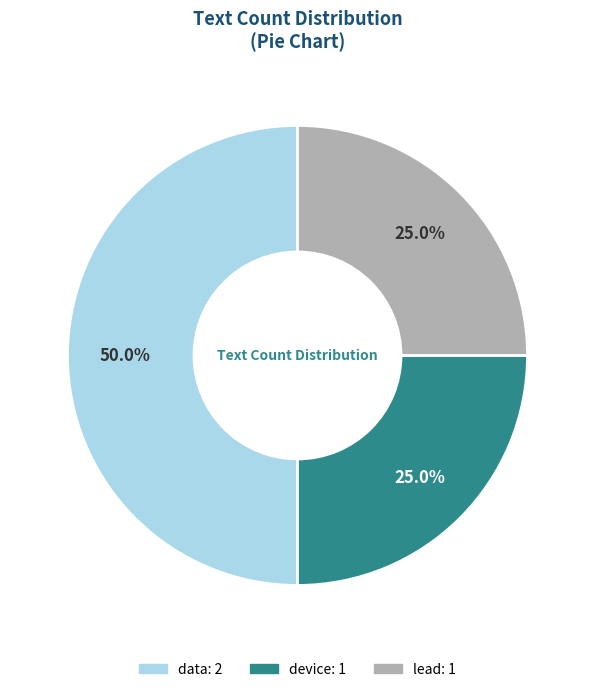

How many segments does this pie chart have?

3